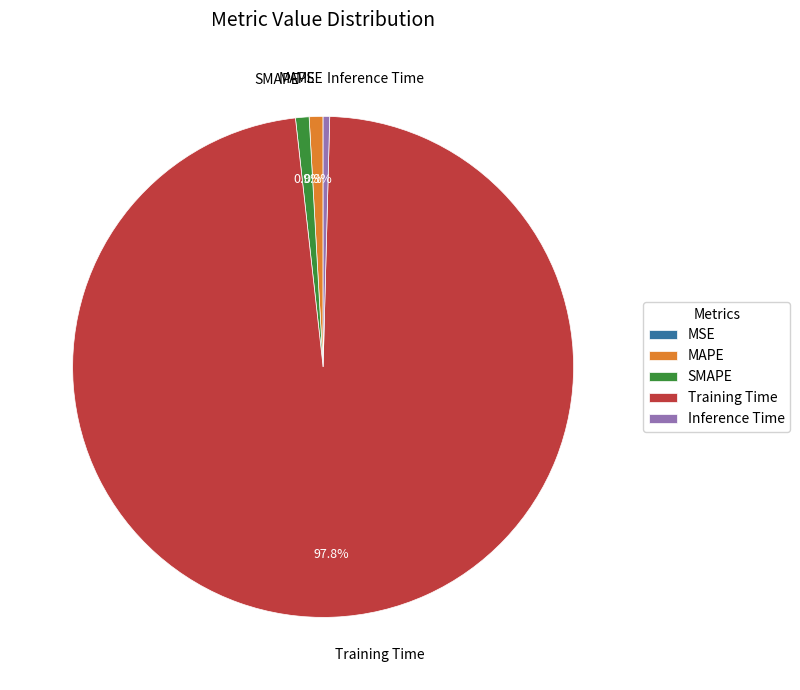

What percentage is NOT represented by MAPE?

99.1%